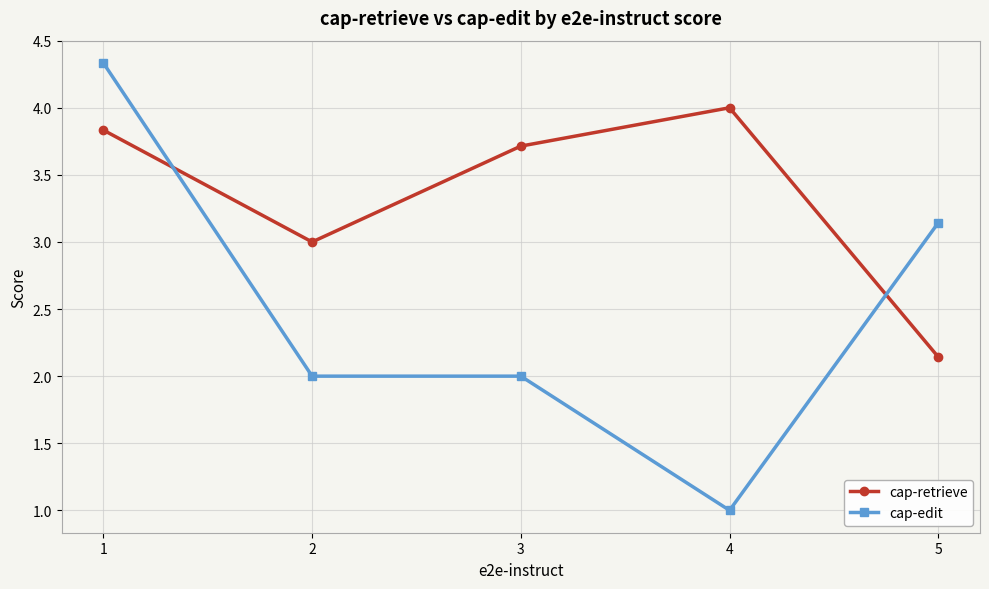

Is the value of cap-edit at 3 greater than the value of cap-retrieve at 3?

No